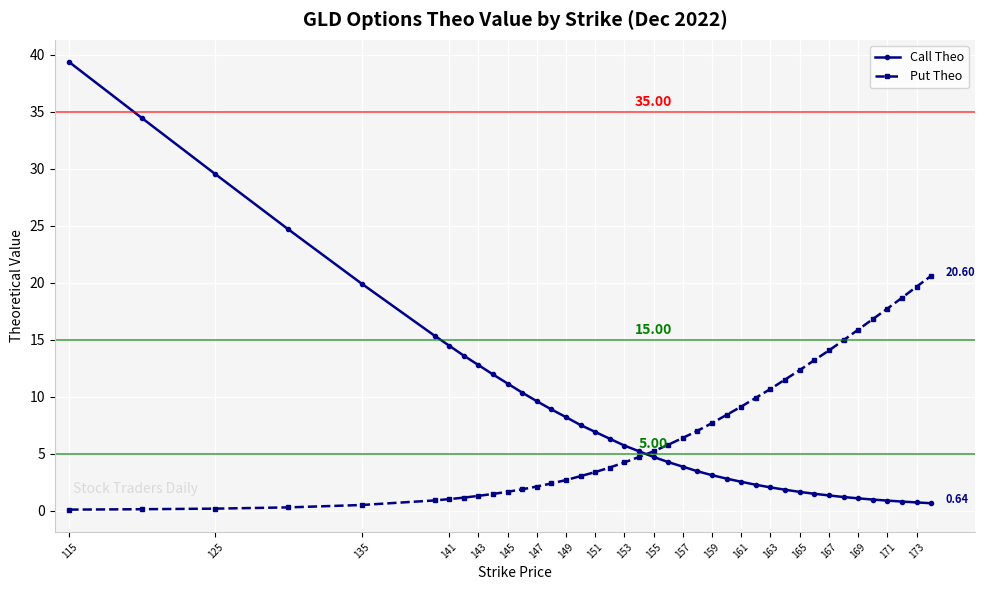

Rank the series by their maximum value, from lowest to highest.

Put Theo, Call Theo